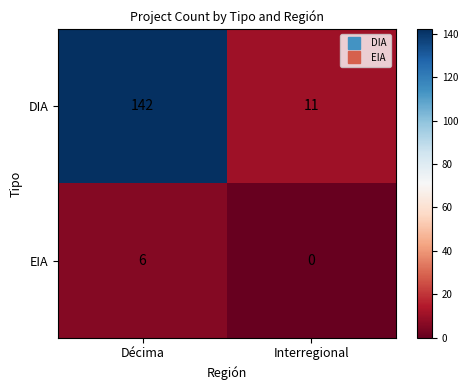

What is the maximum value shown in the chart?

142